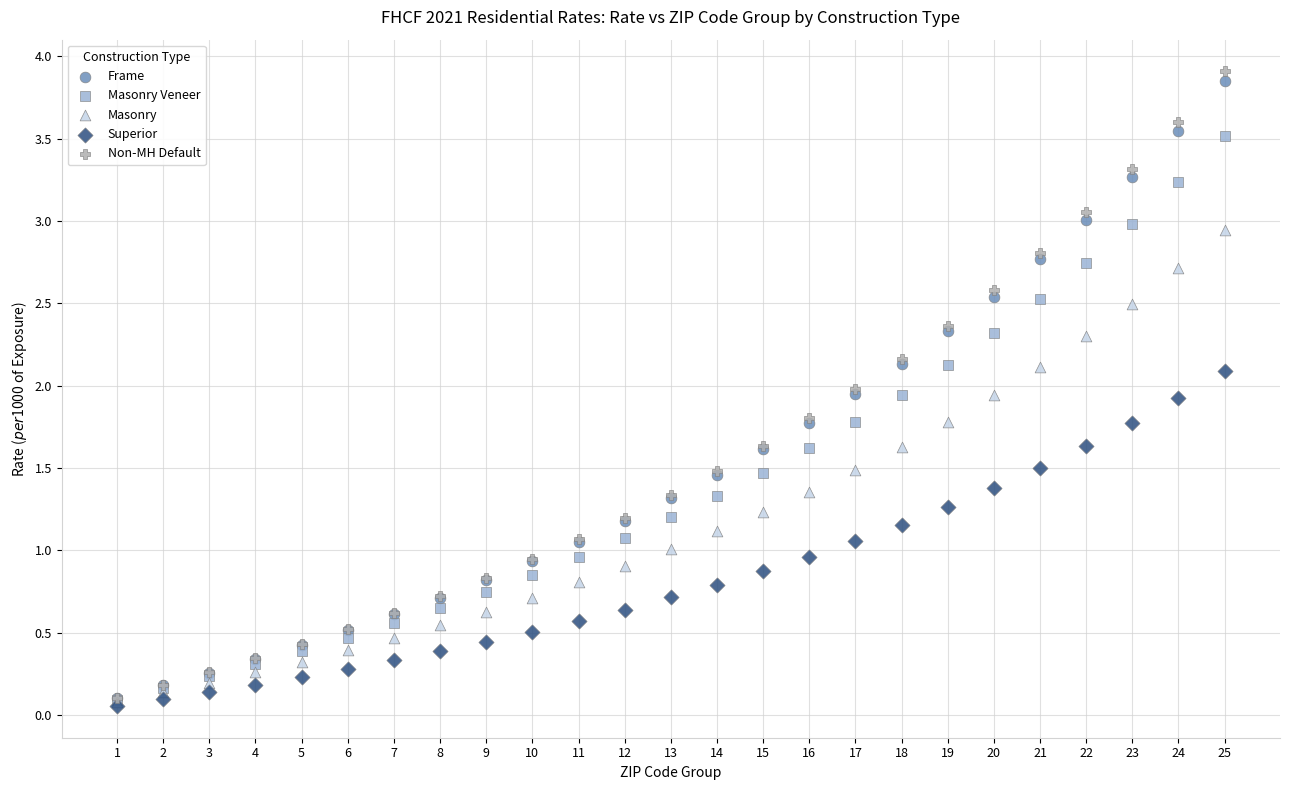

What are all the series names shown in the legend?

Frame, Masonry Veneer, Masonry, Superior, Non-MH Default